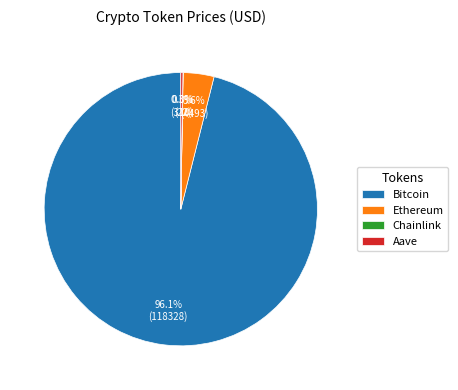

Does Bitcoin represent more than half of the total?

Yes